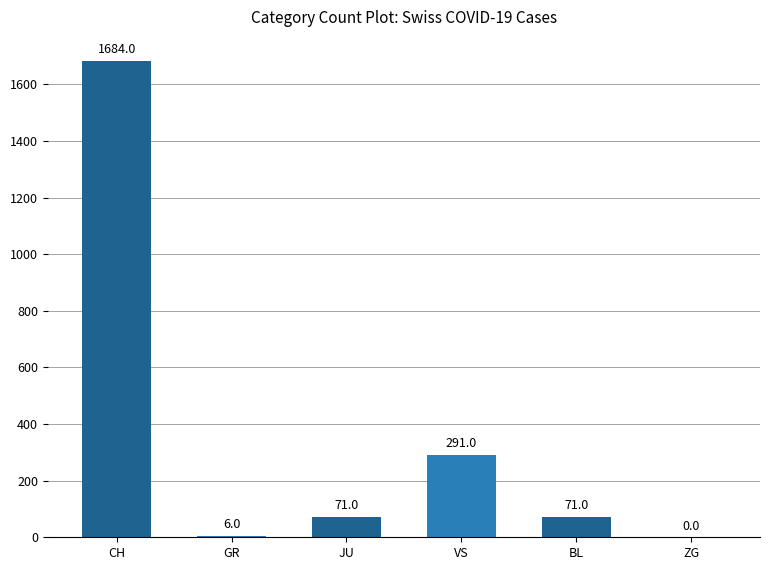

What is the sum of all values?

2123